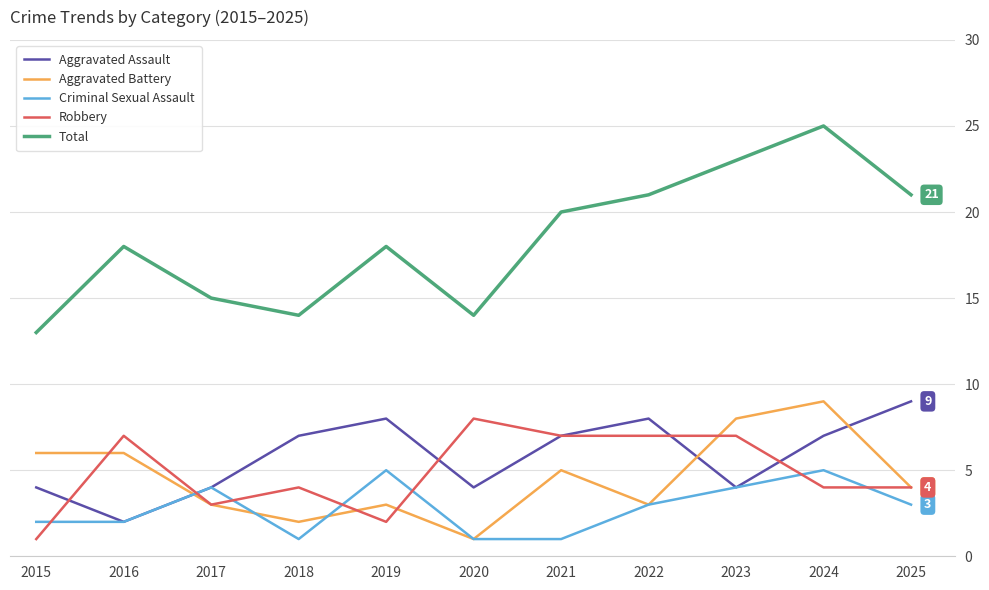

What is the sum of the Robbery values at 2021 and 2024?

11